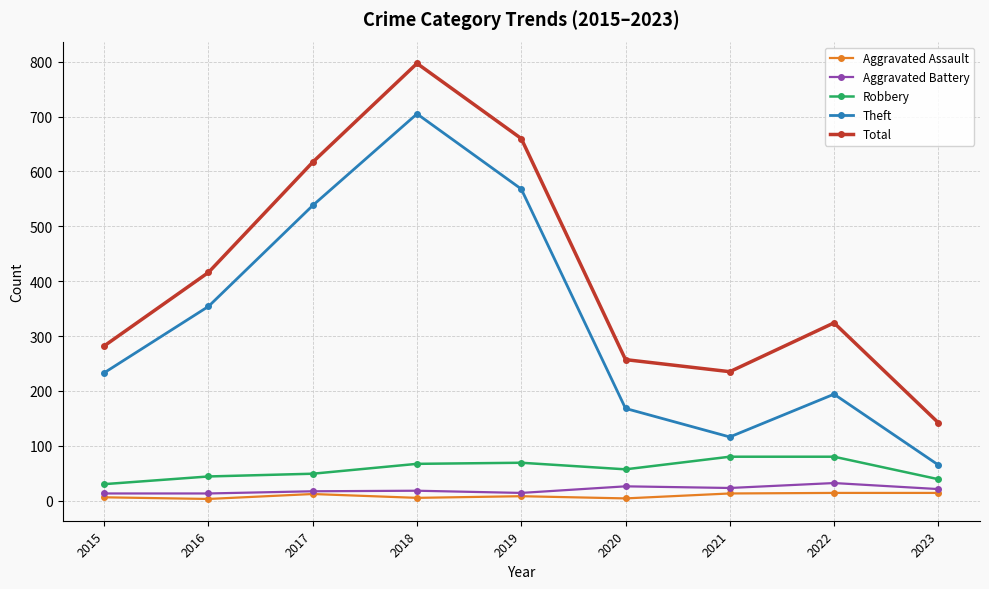

Where is the first local maximum for Theft?

2018